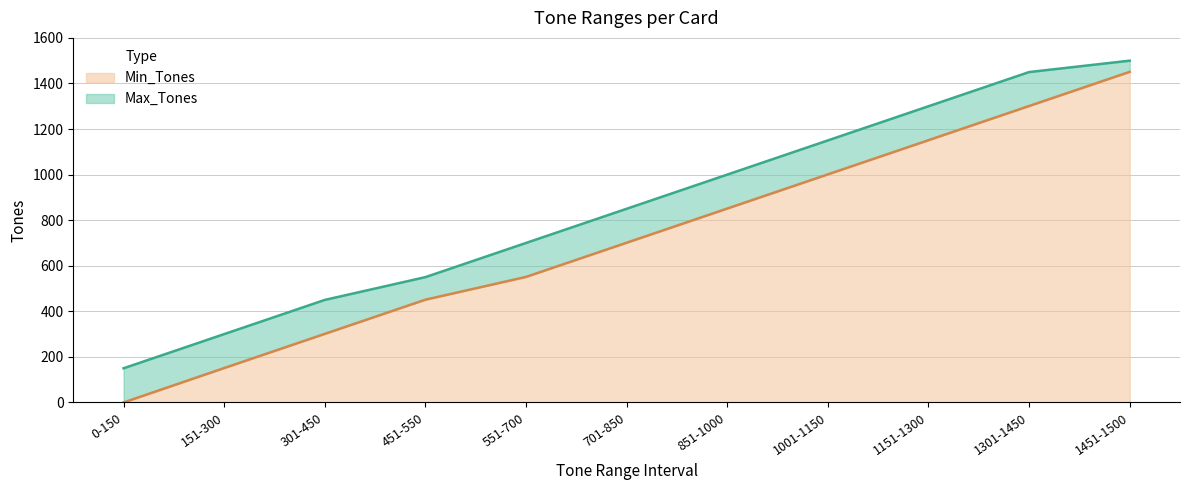

At which label is Max_Tones closest to 825?

701-850